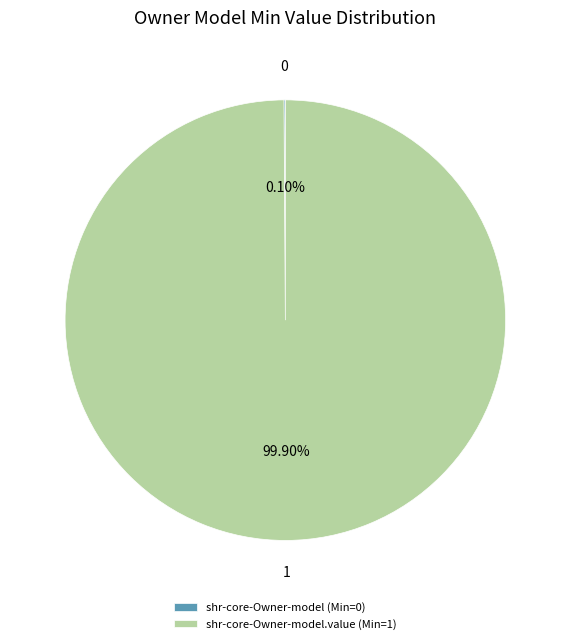

To the nearest percent, what is the difference between the largest and smallest slice percentages?

100%